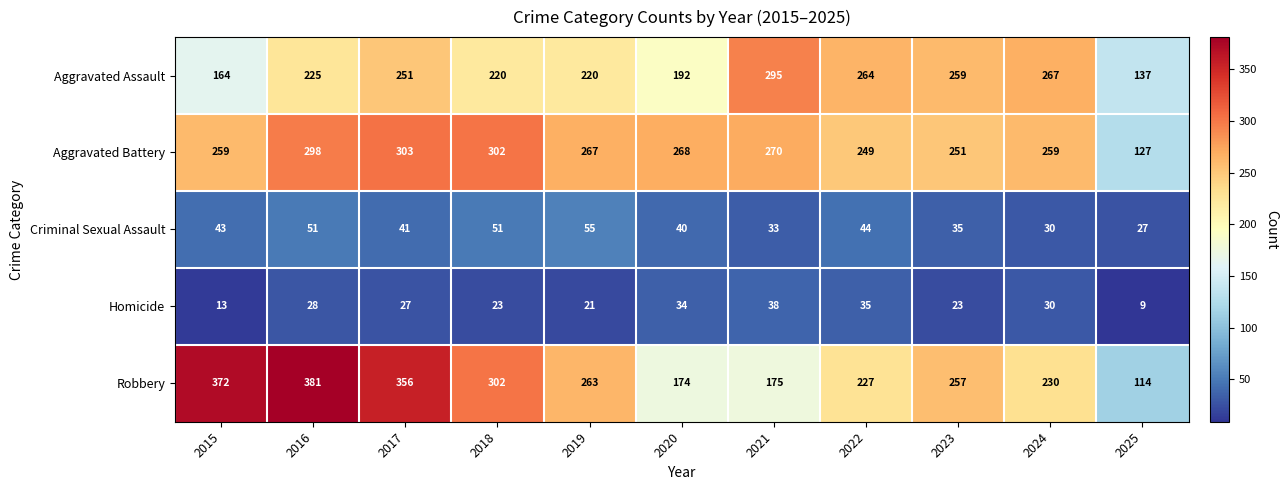

Rank the series at 2022 from lowest to highest value.

Homicide, Criminal Sexual Assault, Robbery, Aggravated Battery, Aggravated Assault